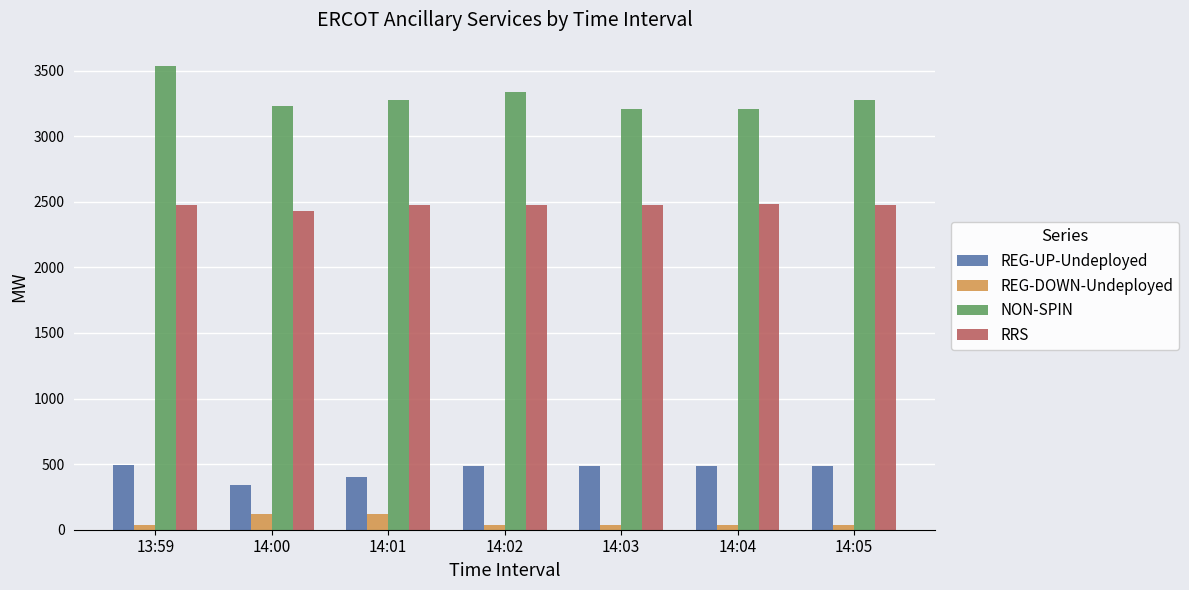

Is it true that RRS equals 654 at 13:59?

False